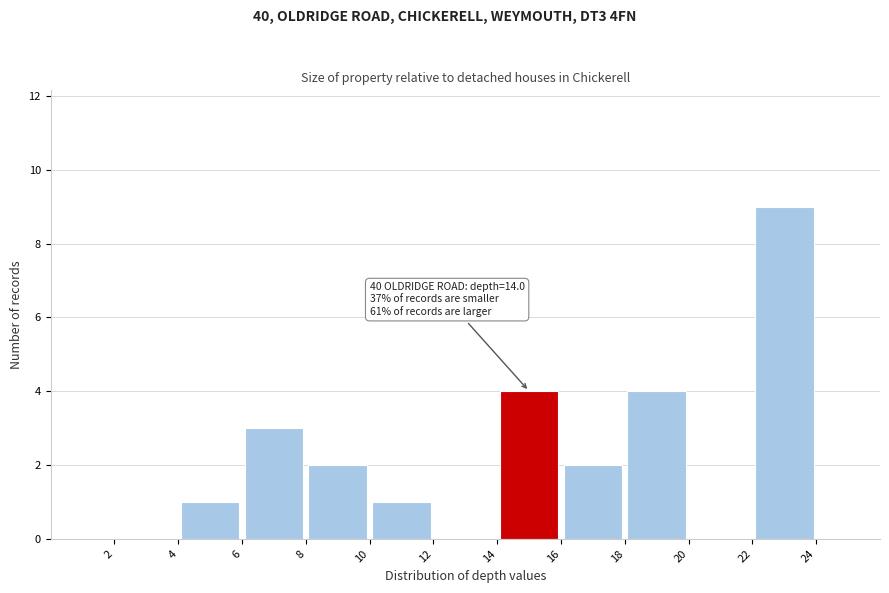

Which range on the x-axis has the tallest bar?

22 to 24